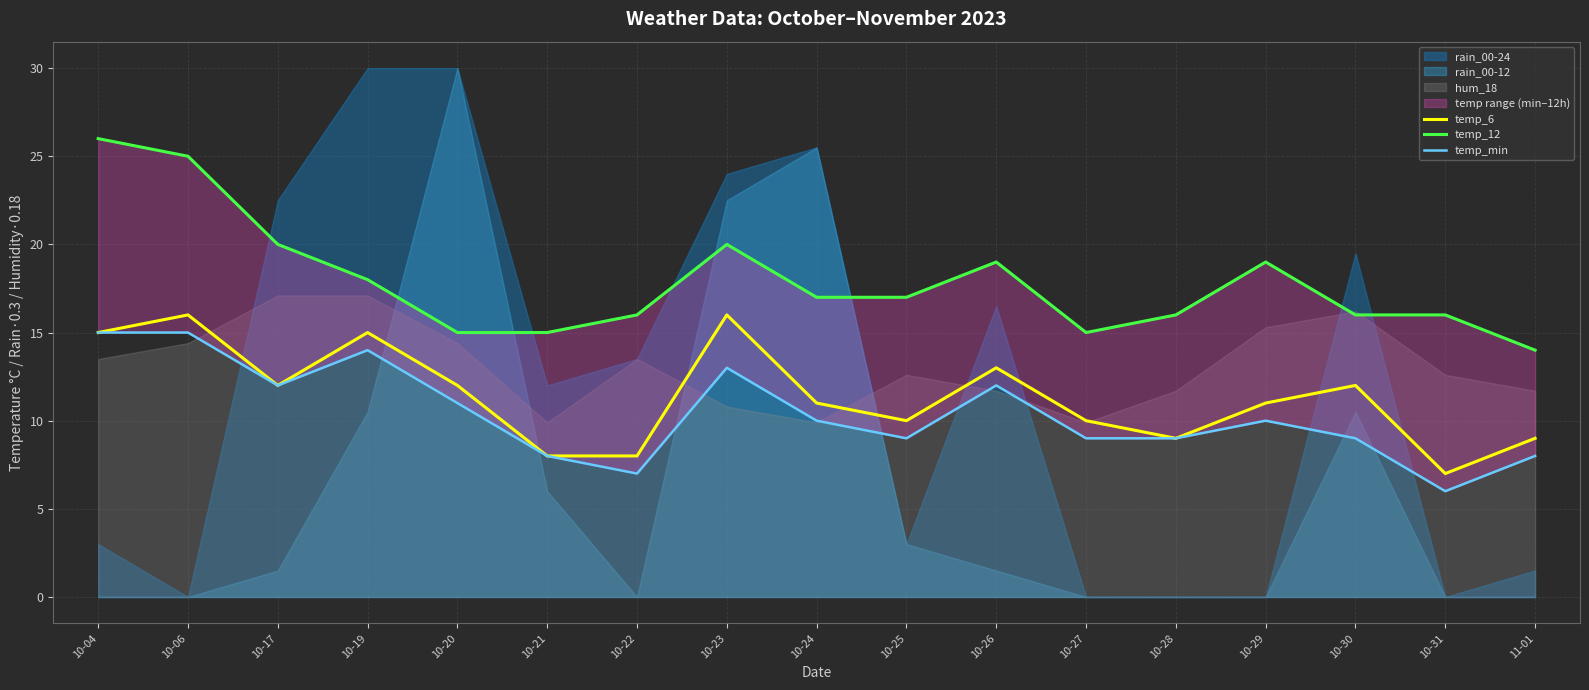

What is the label of the 2nd point from the right?

10-31